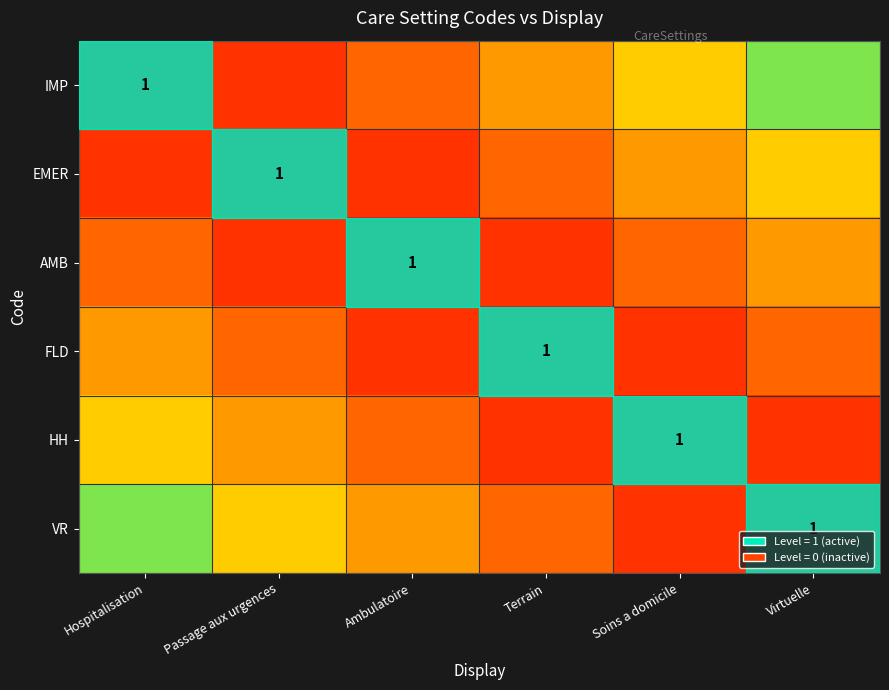

At which category does the chart reach its minimum across all series?

Hospitalisation